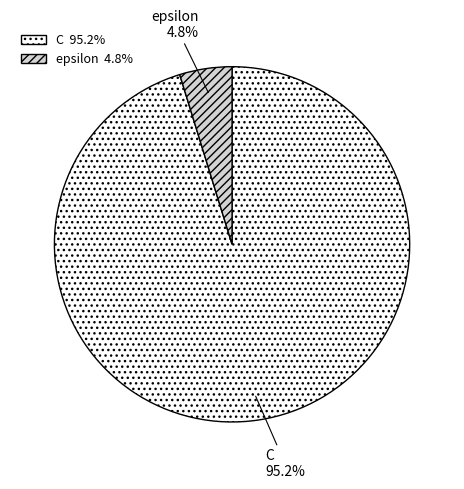

What is the smallest slice in the pie chart?

epsilon